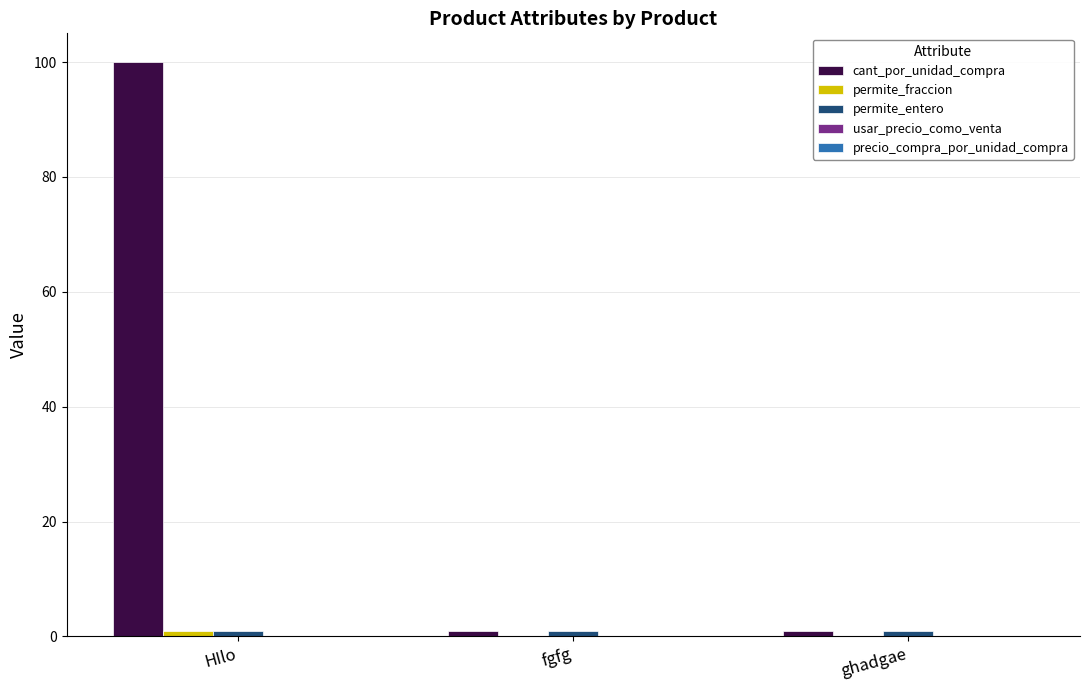

What is the greatest value displayed?

100